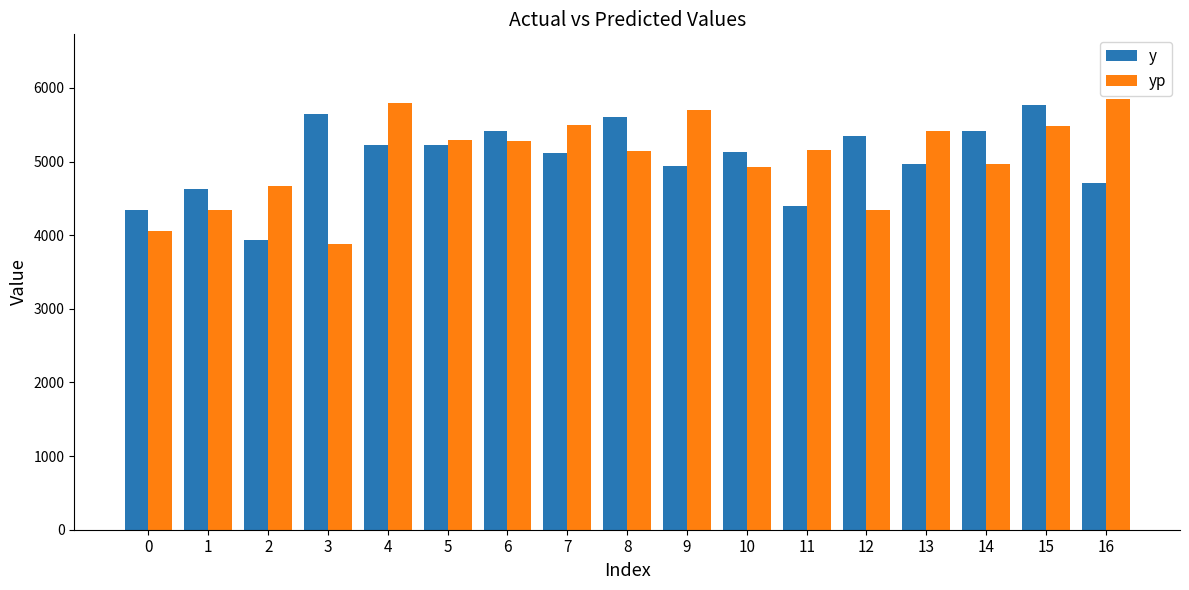

Where does the y series first go above 5130?

3